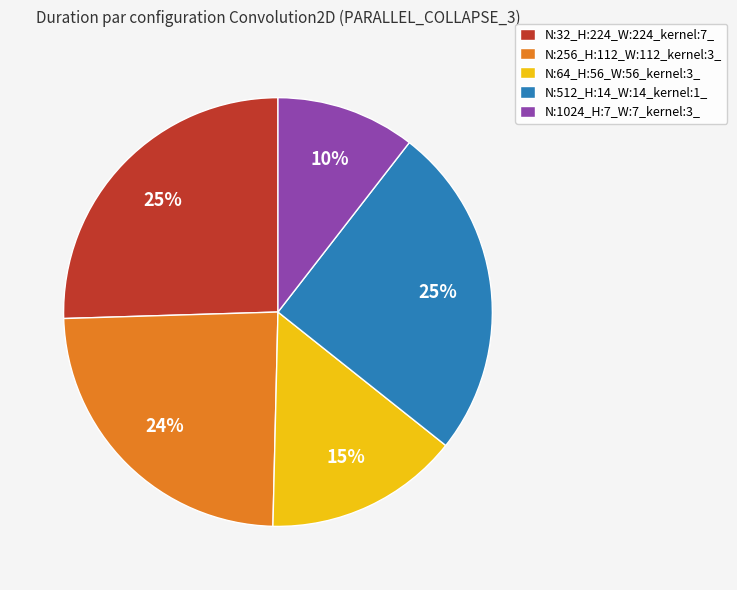

Which has a higher value, N:1024_H:7_W:7_kernel:3_ or N:512_H:14_W:14_kernel:1_?

N:512_H:14_W:14_kernel:1_